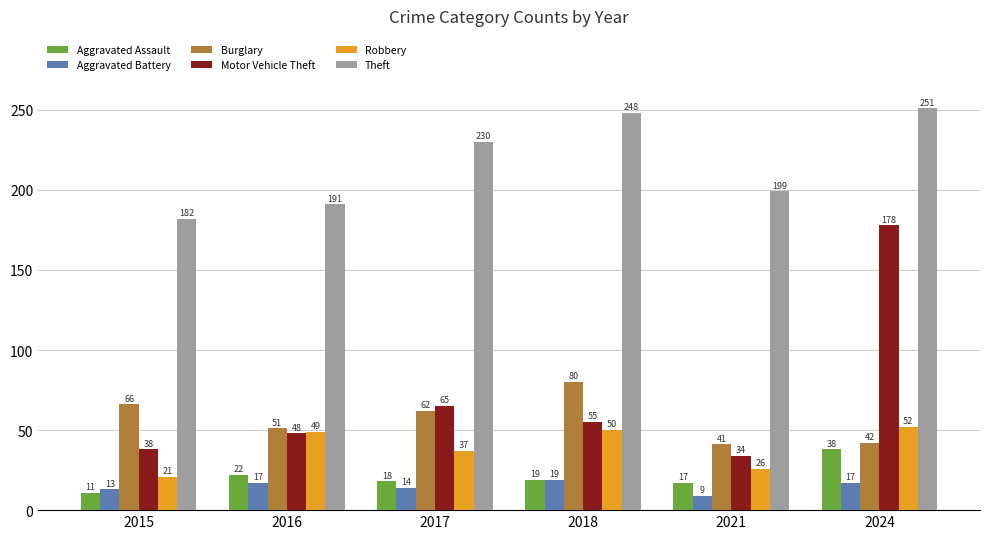

Where does the Burglary series first go above 62?

2015